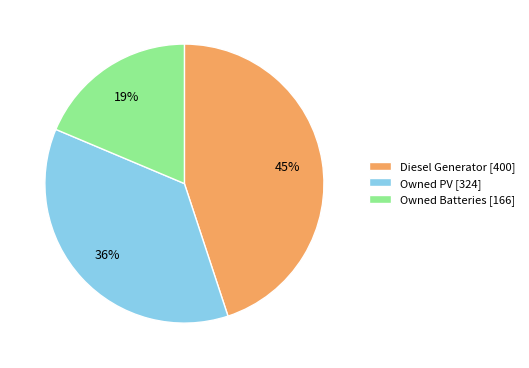

Which category has the smallest portion of the pie?

Owned Batteries